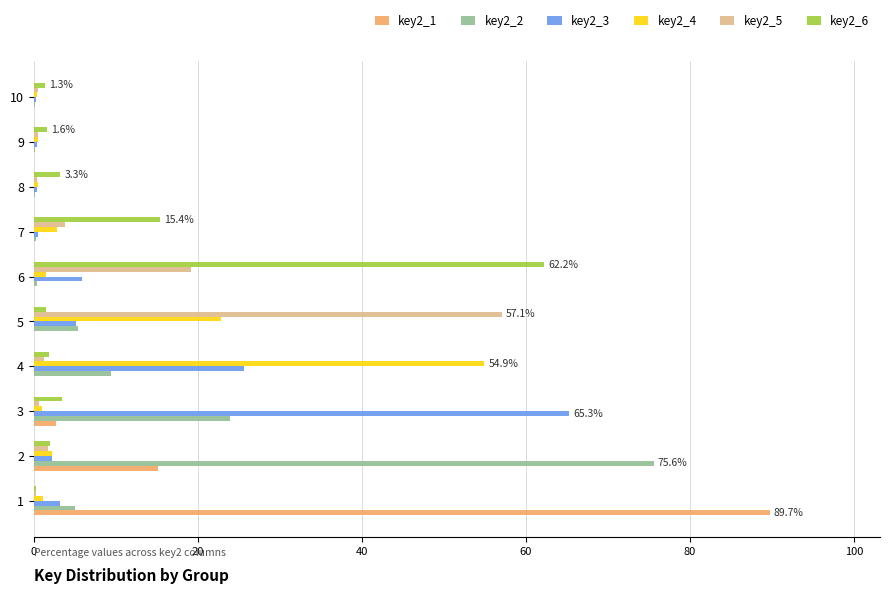

Is it true that key2_6 equals 1.8 at 4?

True